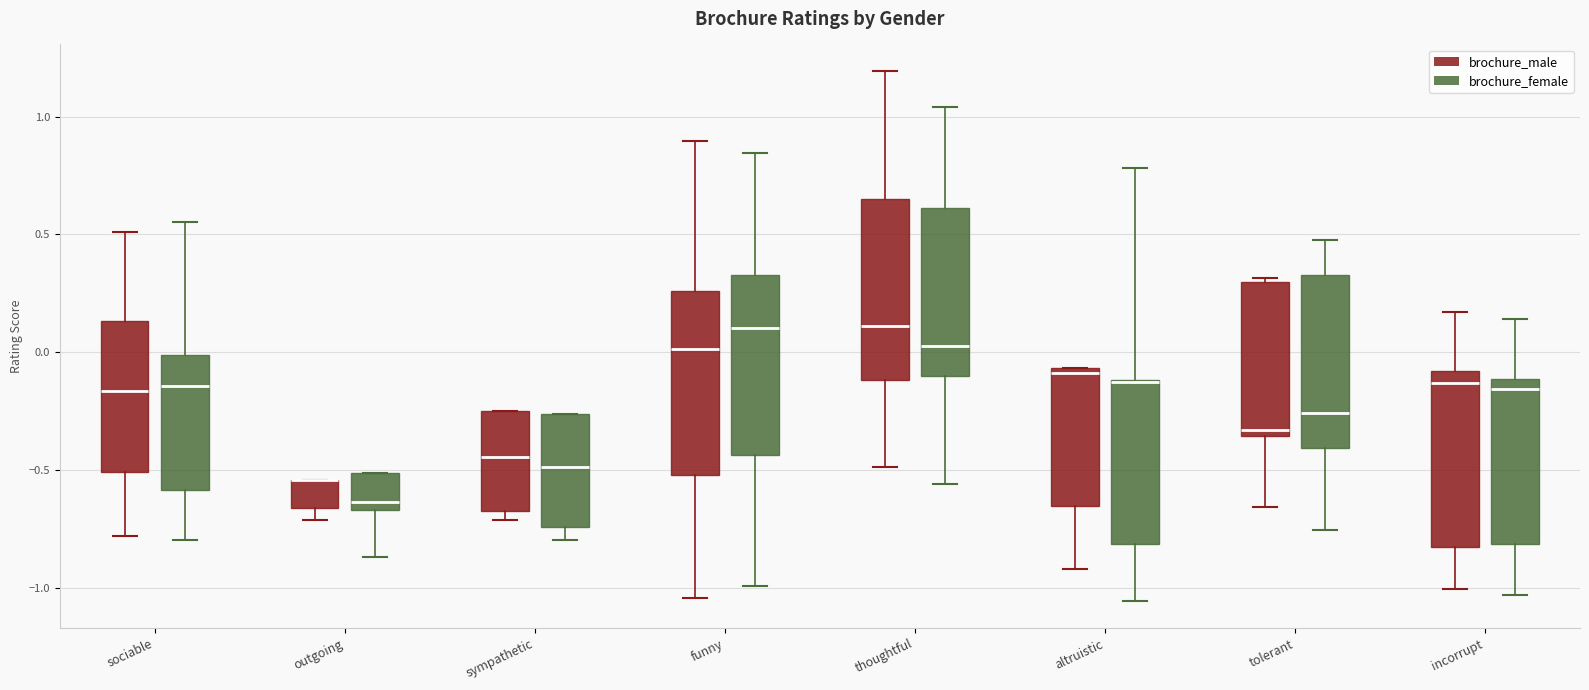

Reading left to right, read every box against the y-axis: the position of its median line, the range the box covers, and the ends of its whiskers. The values are not printed on the chart, so give them approximately, as read against the axis.

sociable (brochure_male): median -0.15, box -0.50 to 0.15, whiskers -0.80 to 0.50
sociable (brochure_female): median -0.15, box -0.60 to 0.00, whiskers -0.80 to 0.55
outgoing (brochure_male): median -0.55 (drawn on the box's upper edge), box -0.65 to -0.55, whiskers -0.70 to -0.55
outgoing (brochure_female): median -0.65 (just above the box's lower edge), box -0.65 to -0.50, whiskers -0.85 to -0.50
sympathetic (brochure_male): median -0.45, box -0.65 to -0.25, whiskers -0.70 to -0.25
sympathetic (brochure_female): median -0.50, box -0.75 to -0.25, whiskers -0.80 to -0.25
funny (brochure_male): median 0.00, box -0.50 to 0.25, whiskers -1.05 to 0.90
funny (brochure_female): median 0.10, box -0.45 to 0.35, whiskers -1.00 to 0.85
thoughtful (brochure_male): median 0.10, box -0.10 to 0.65, whiskers -0.50 to 1.20
thoughtful (brochure_female): median 0.05, box -0.10 to 0.60, whiskers -0.55 to 1.05
altruistic (brochure_male): median -0.10, box -0.65 to -0.05, whiskers -0.90 to -0.05
altruistic (brochure_female): median -0.15 (drawn on the box's upper edge), box -0.80 to -0.10, whiskers -1.05 to 0.80
tolerant (brochure_male): median -0.35 (just above the box's lower edge), box -0.35 to 0.30, whiskers -0.65 to 0.30
tolerant (brochure_female): median -0.25, box -0.40 to 0.35, whiskers -0.75 to 0.50
incorrupt (brochure_male): median -0.15, box -0.85 to -0.10, whiskers -1.00 to 0.15
incorrupt (brochure_female): median -0.15, box -0.80 to -0.10, whiskers -1.05 to 0.15